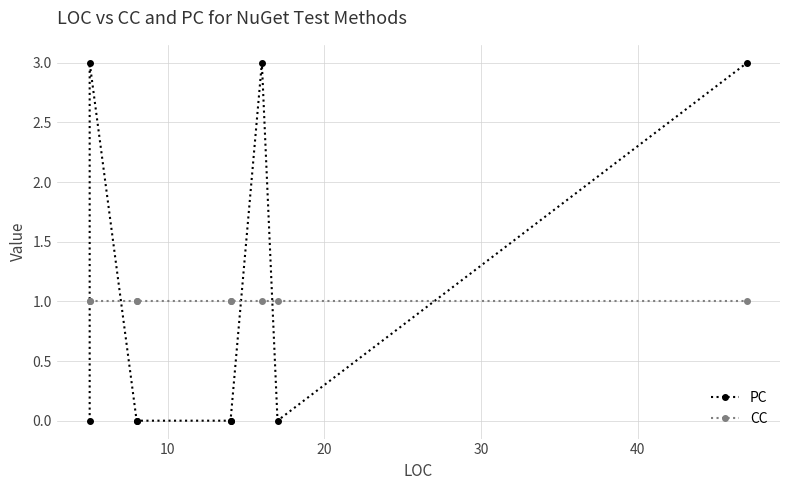

Which series has the largest range (max minus min)?

PC